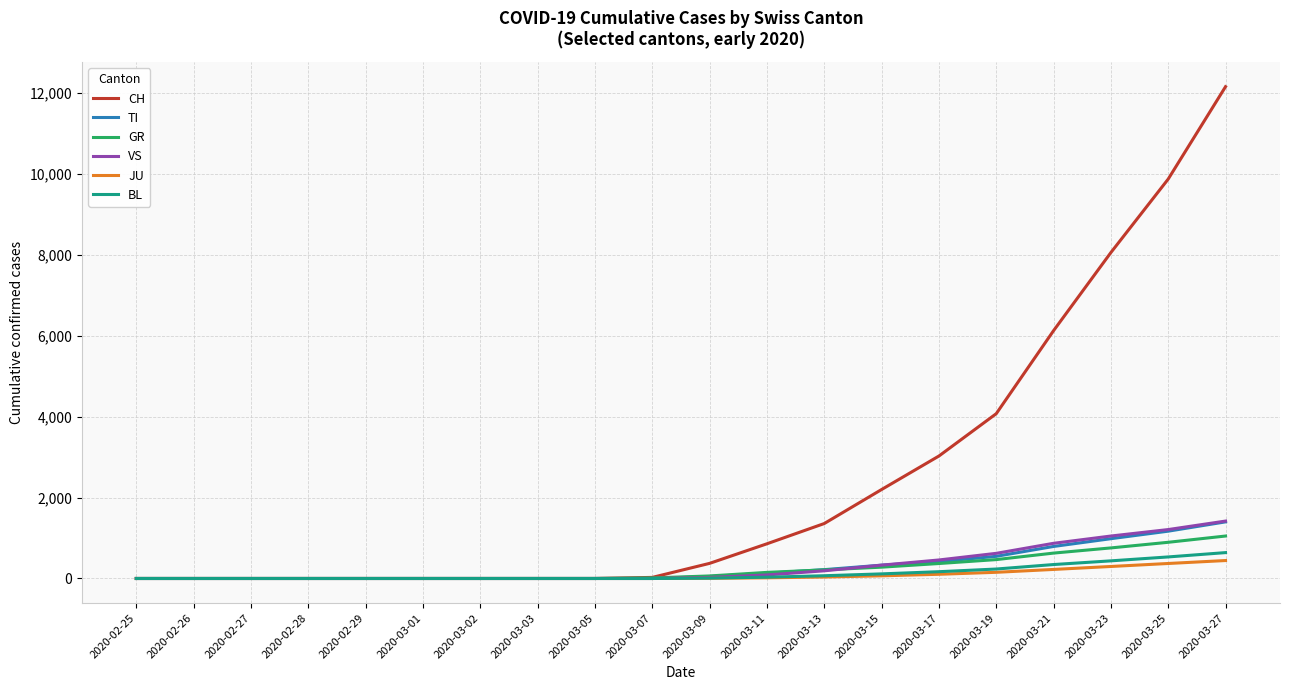

Which series has the largest total across all categories?

CH